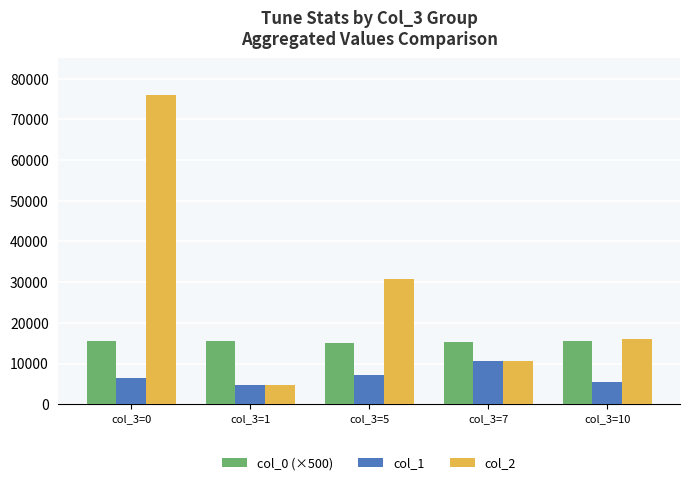

List the series in order of their overall mean, lowest first.

col_1, col_0 (×500), col_2